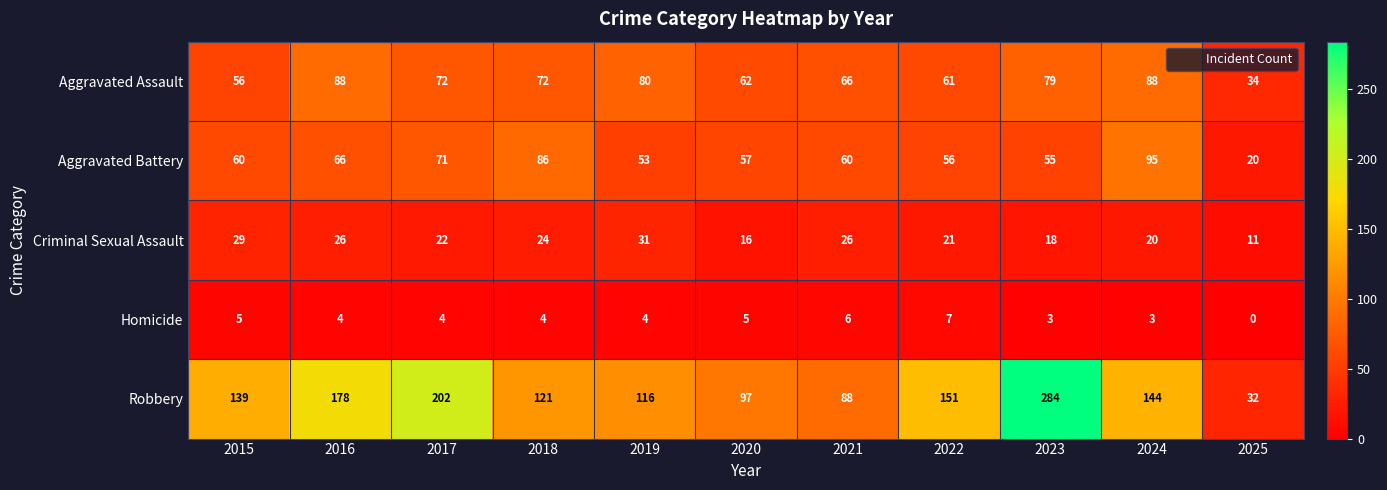

What is the sum of all Aggravated Assault values?

758